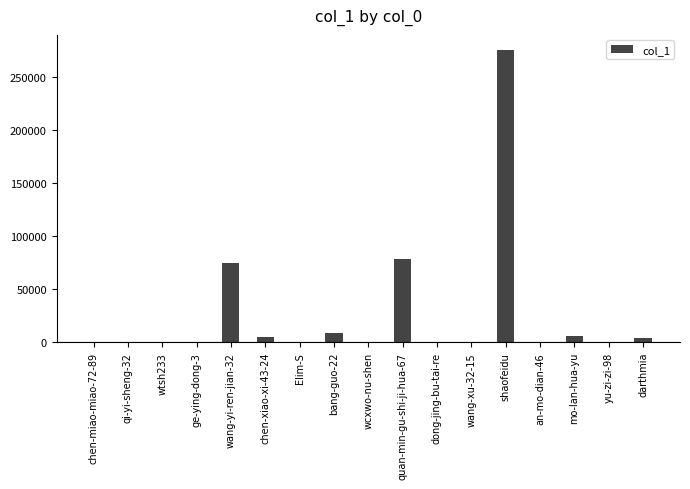

What is the sum of the values at bang-guo-22 and an-mo-dian-46?

8421